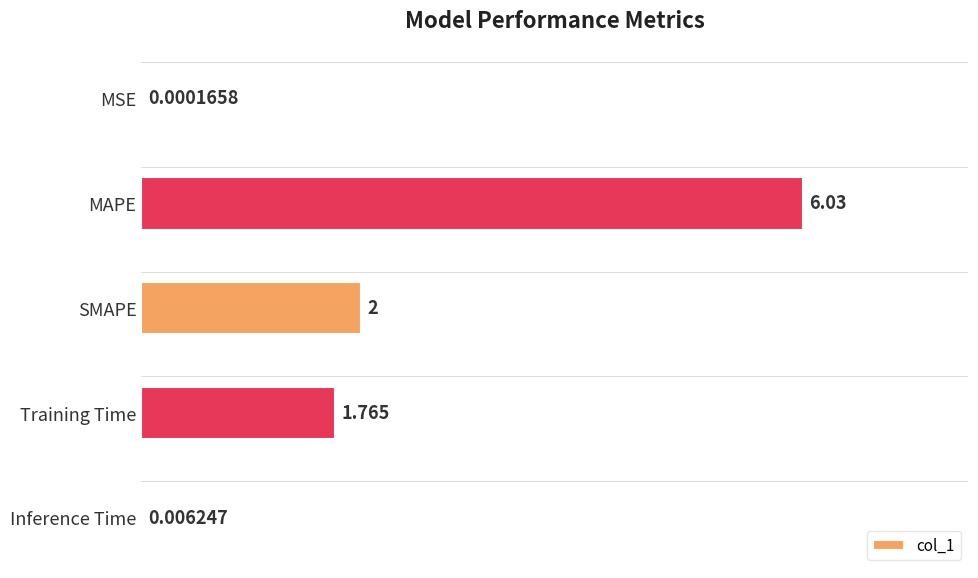

At which label is the value closest to 3?

SMAPE